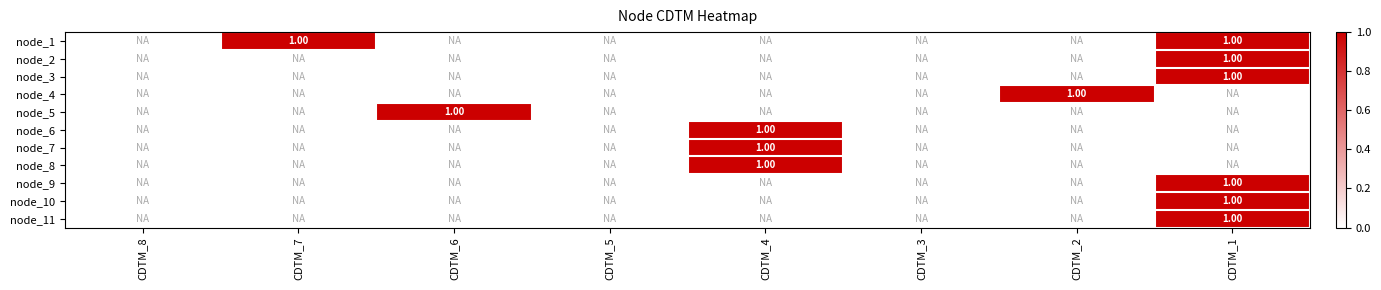

What is the difference between the maximum and minimum values in the node_5 series?

1